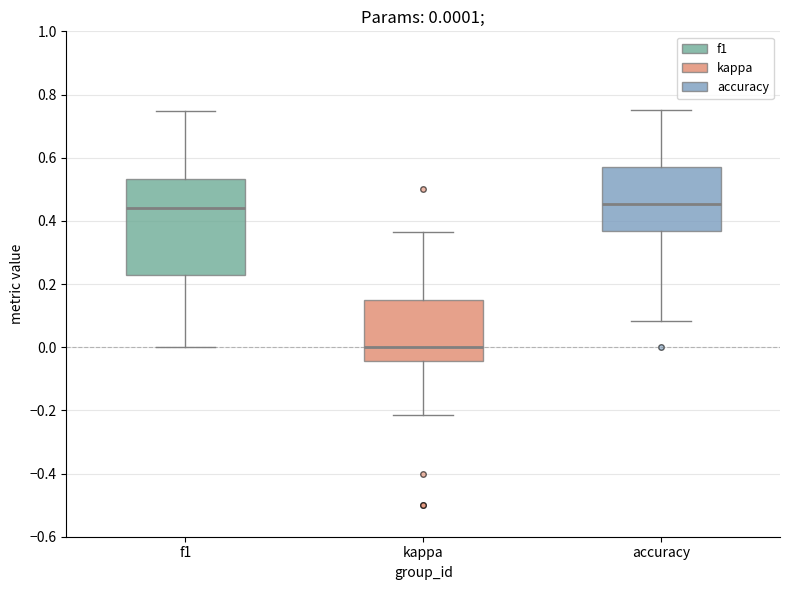

Which box has the lowest median line?

kappa